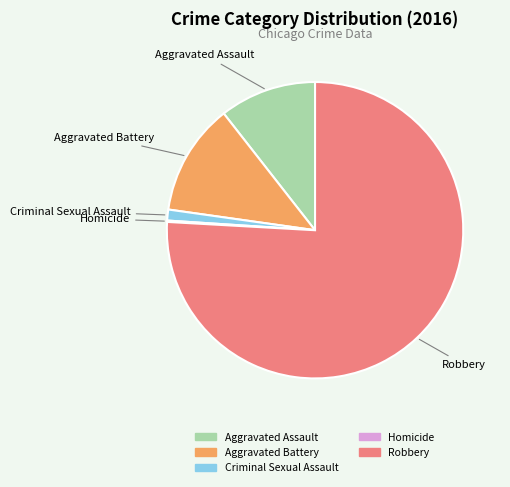

Is Aggravated Assault the majority of the pie?

No